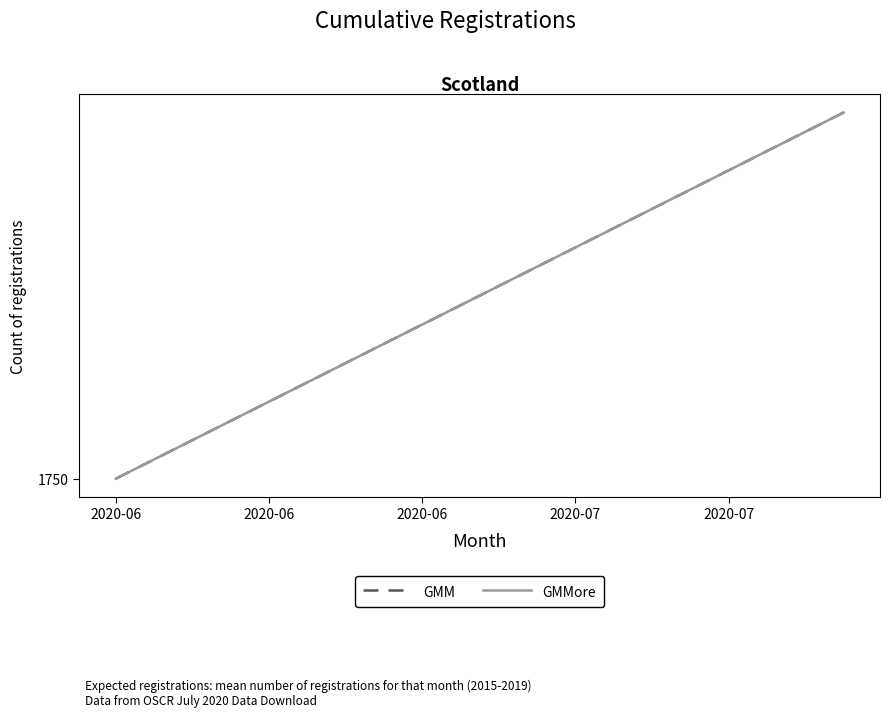

What is the difference between the maximum and minimum values in the GMM series?

19